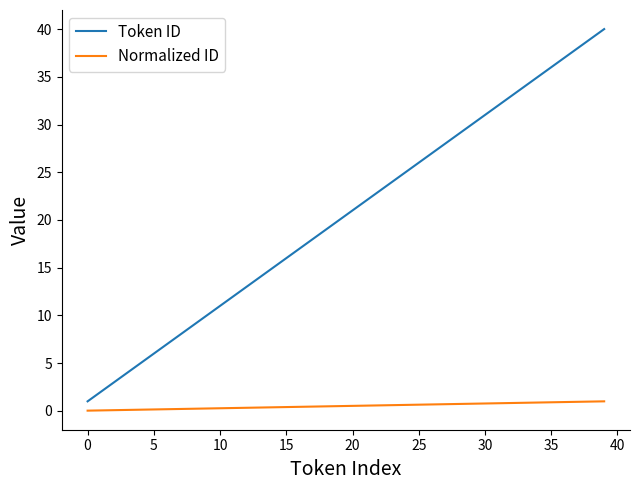

Which series has the largest total across all categories?

Token ID